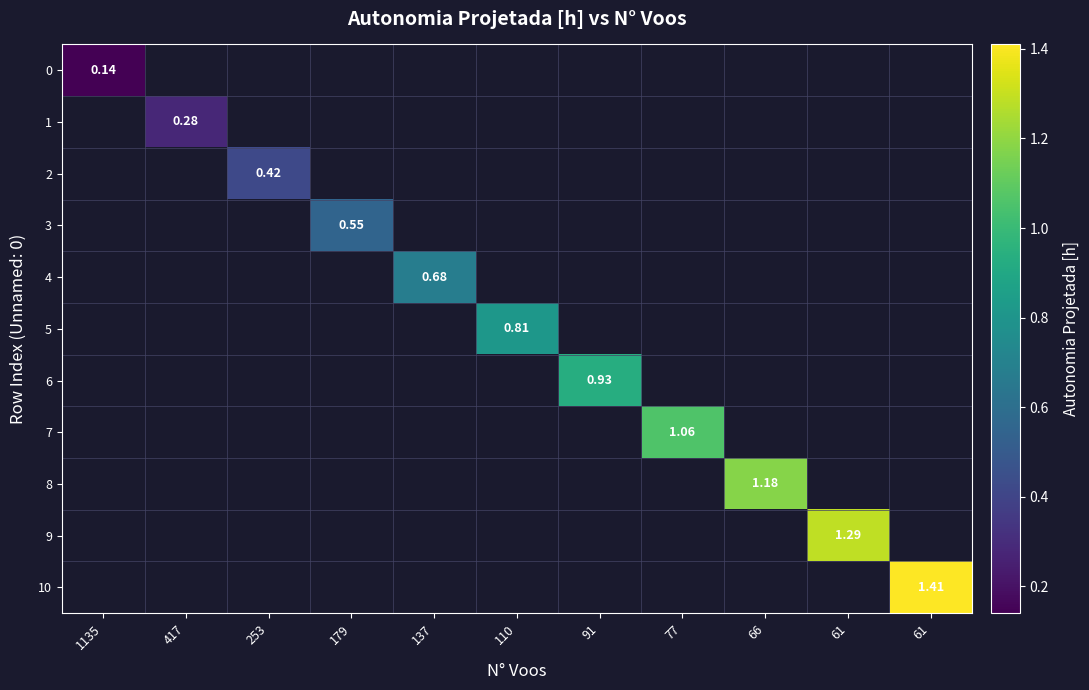

At 66, list the series in order from smallest to largest.

0, 1, 2, 3, 4, 5, 6, 7, 8, 9, 10